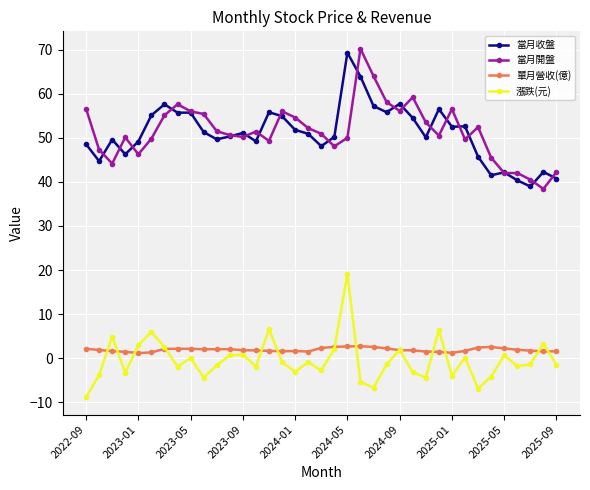

Which series has the widest spread of values?

當月開盤